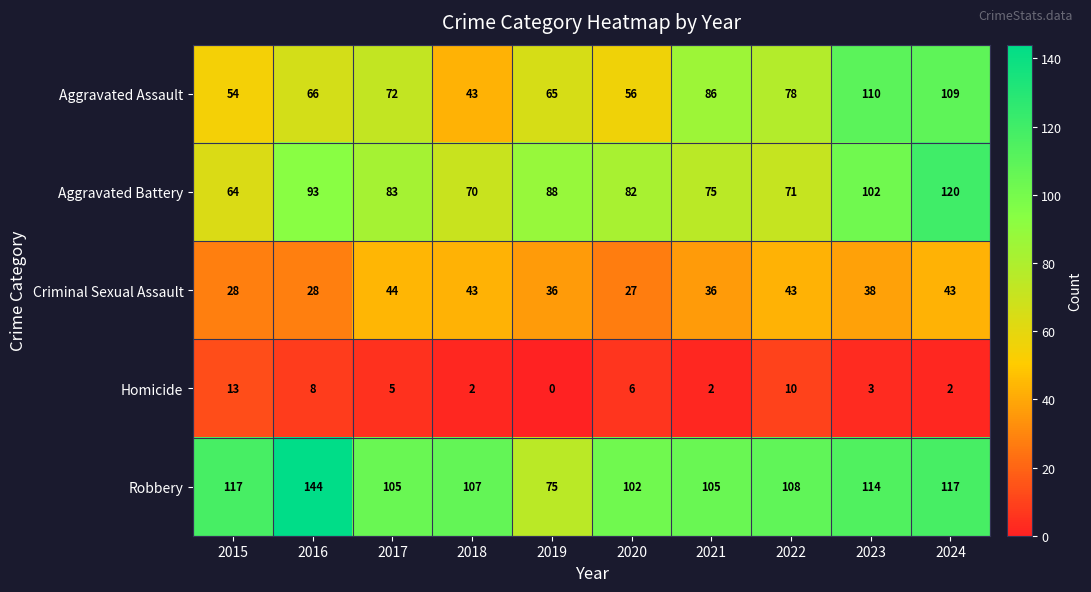

How many categories are shown in the chart?

10